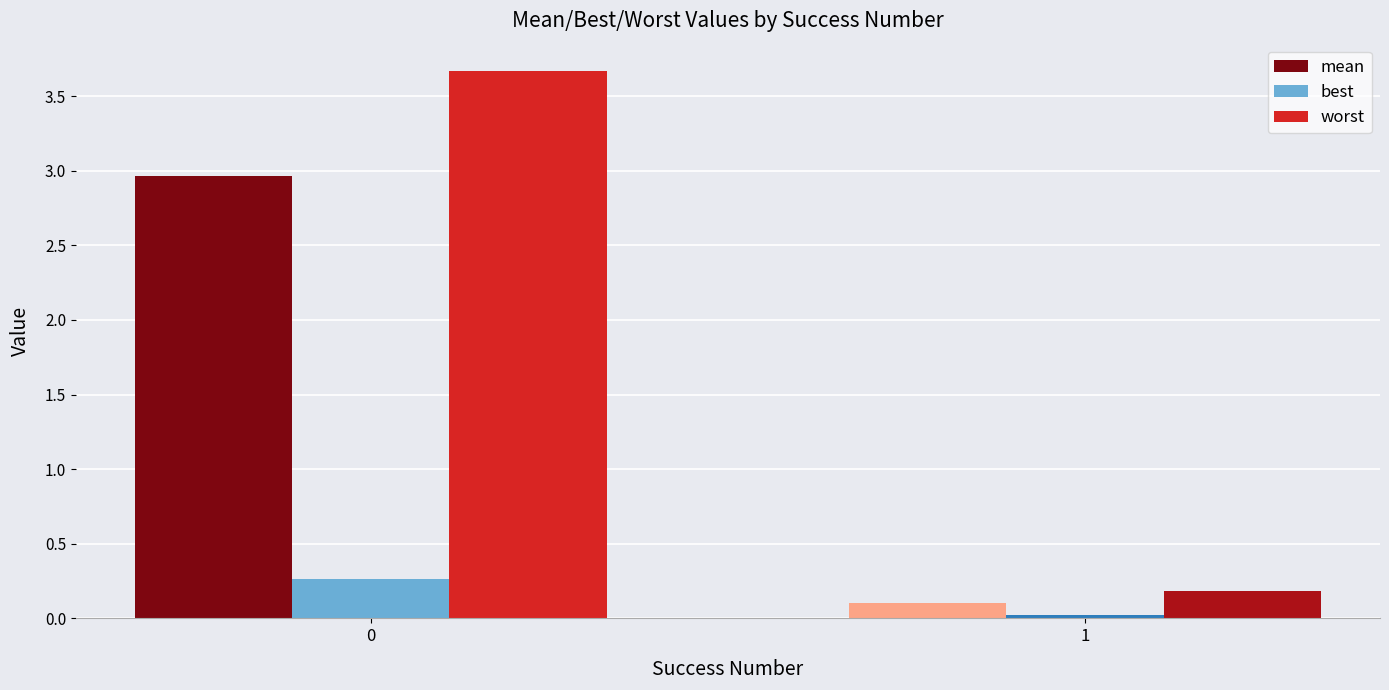

The value of best at 0 is 0.4. True or false?

False